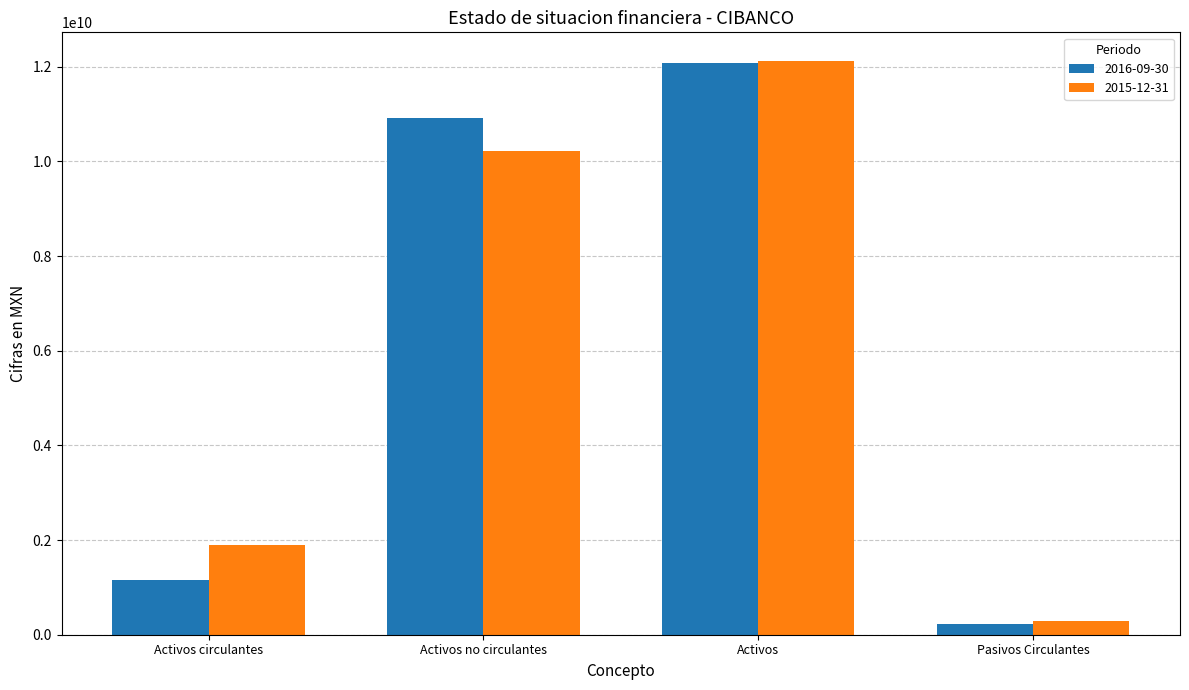

At which label does 2015-12-31 reach its minimum?

Pasivos Circulantes